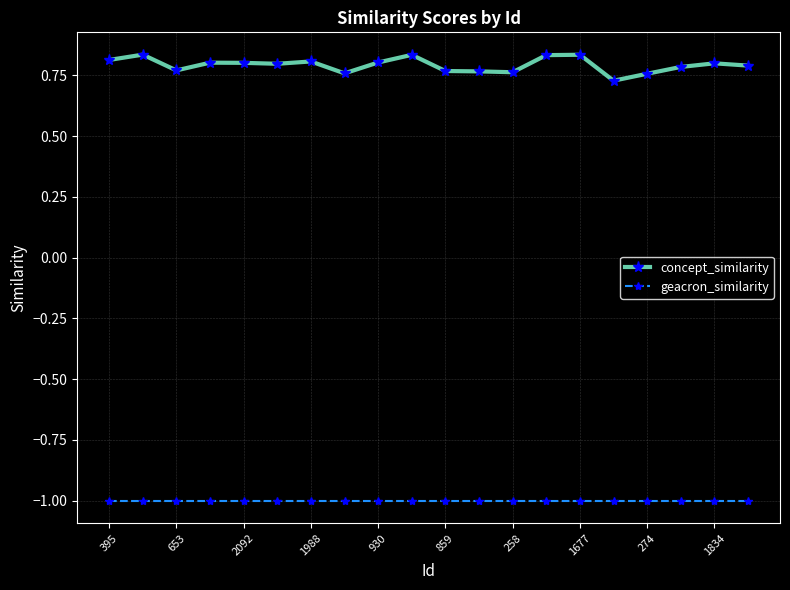

How many concept_similarity values are between 0 and 1?

20